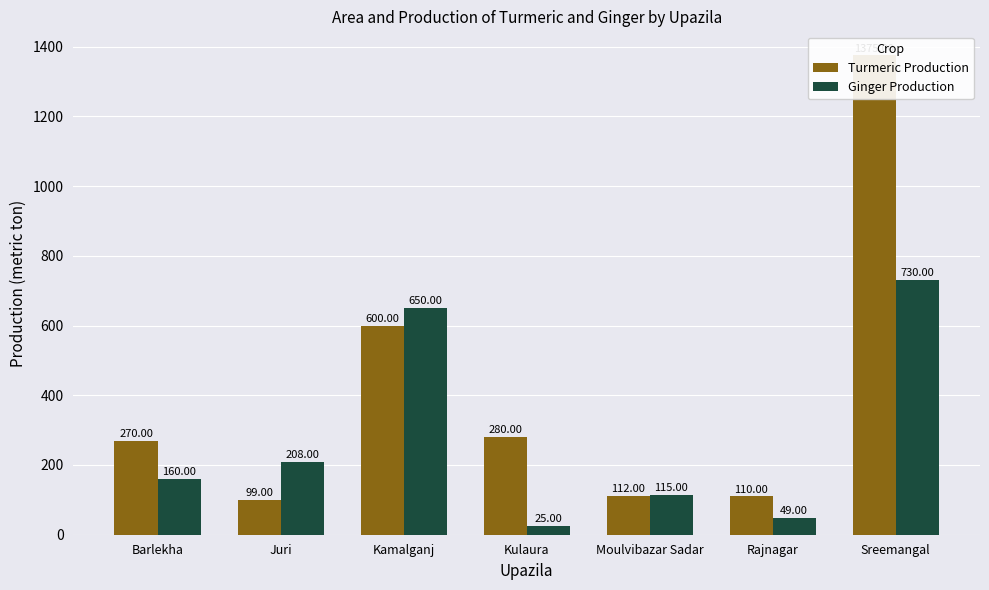

True or false: Ginger Production has a value of 25 at Kulaura.

True